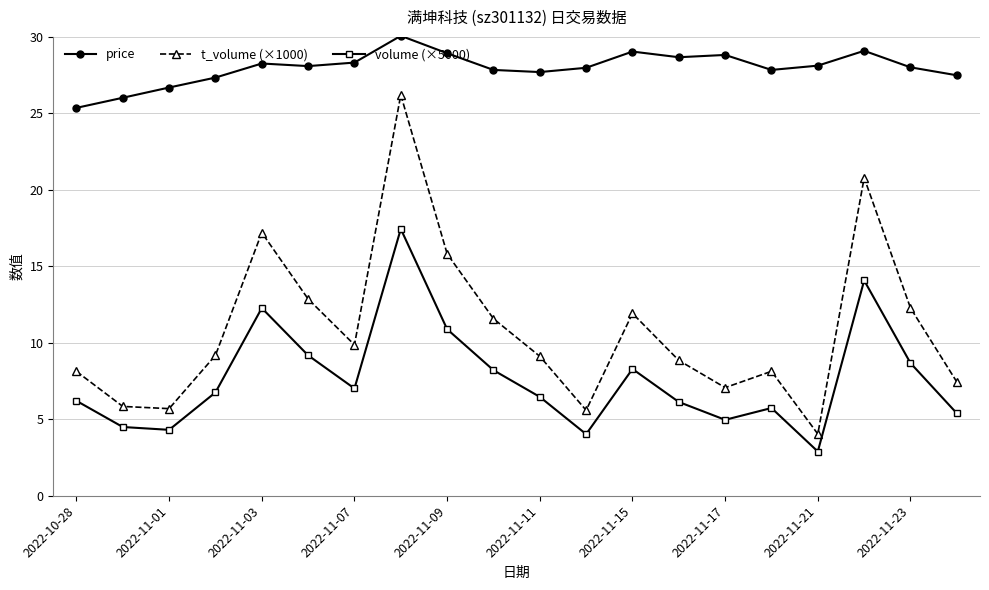

Which series has the largest total across all categories?

price